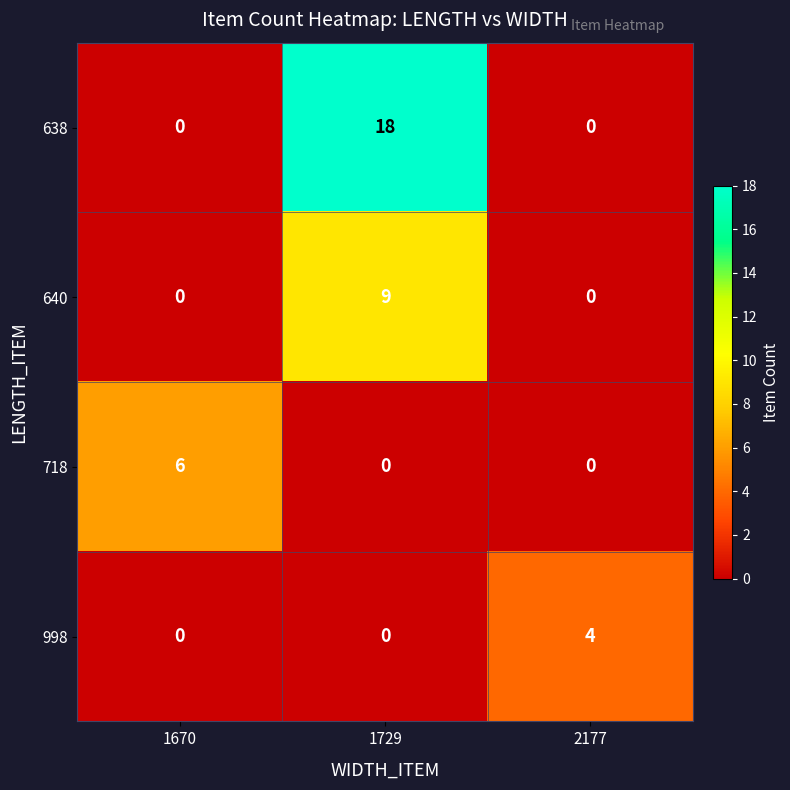

The 998 series shows 1 at 2177. True or false?

False